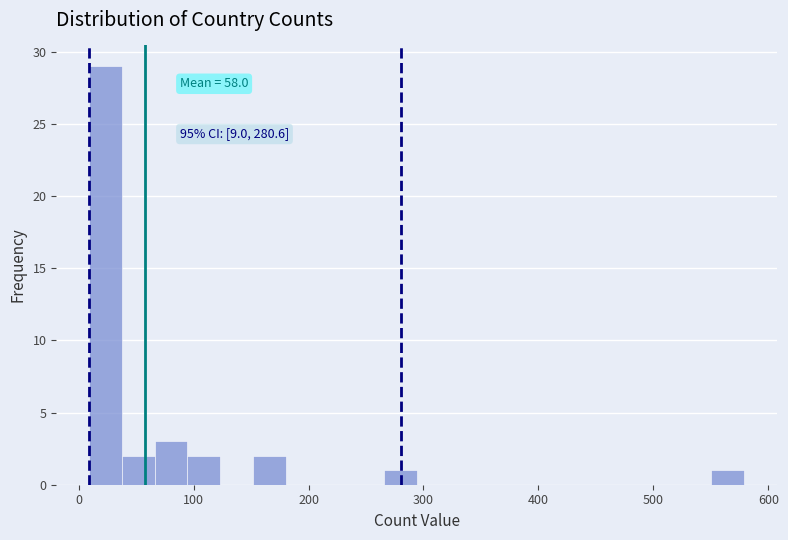

Around what value on the x-axis is the tallest bar? Give the approximate position of its centre, as read against the axis.

20